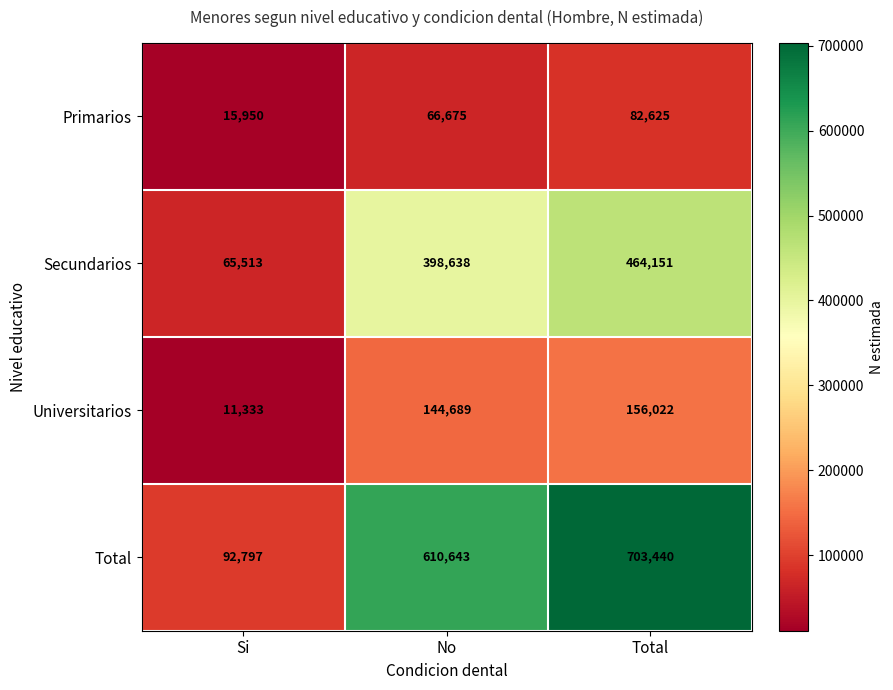

At No, list the series in order from largest to smallest.

Total, Secundarios, Universitarios, Primarios